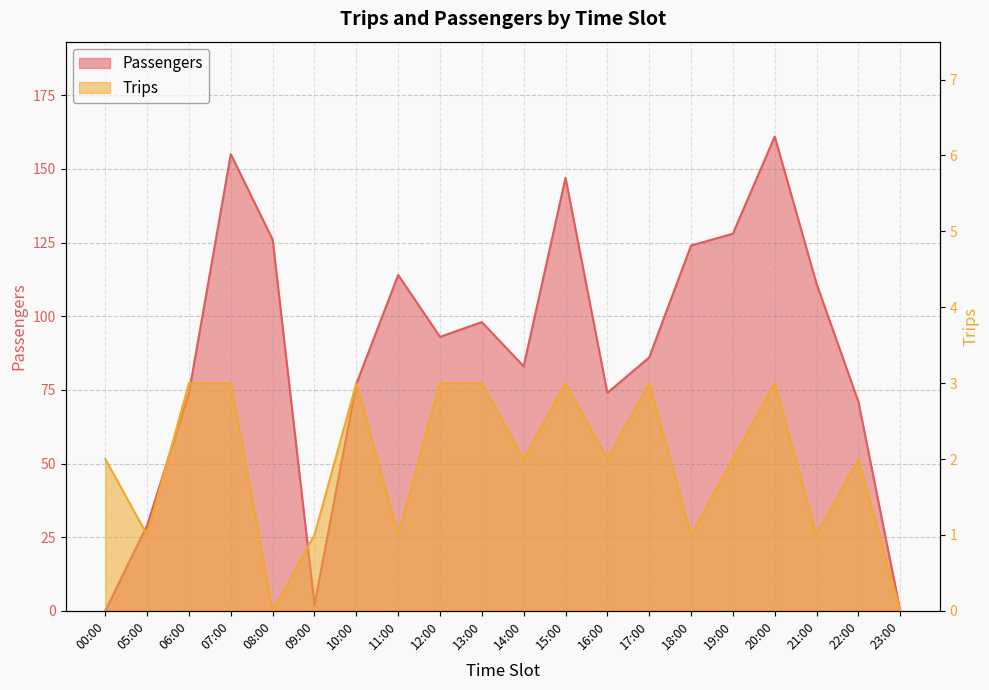

Which category has the lowest value across all series?

00:00